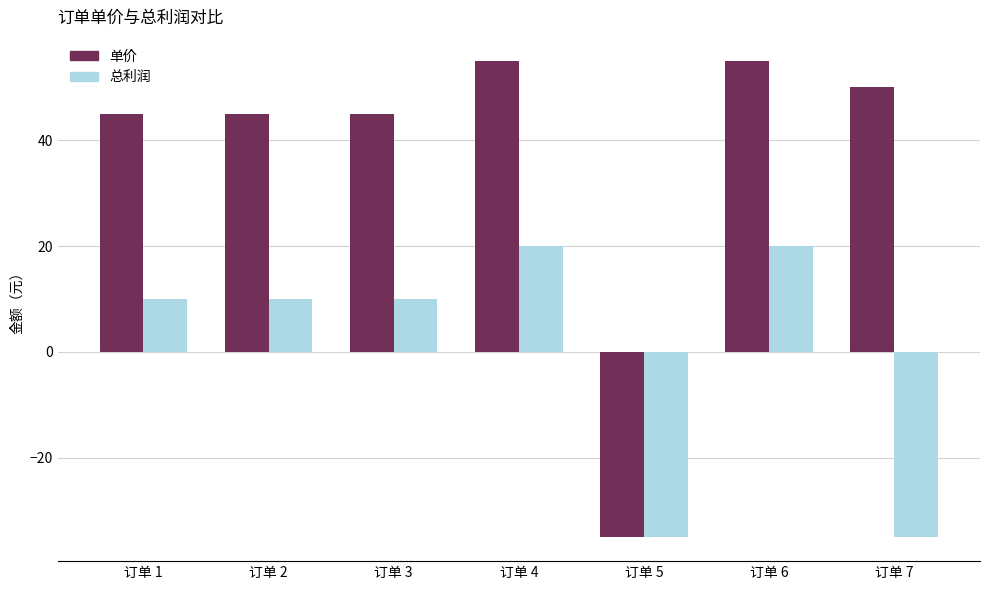

Reading left to right, list all the values displayed in this chart.

单价: 订单 1=45	订单 2=45	订单 3=45	订单 4=55	订单 5=-35	订单 6=55	订单 7=50
总利润: 订单 1=10	订单 2=10	订单 3=10	订单 4=20	订单 5=-35	订单 6=20	订单 7=-35